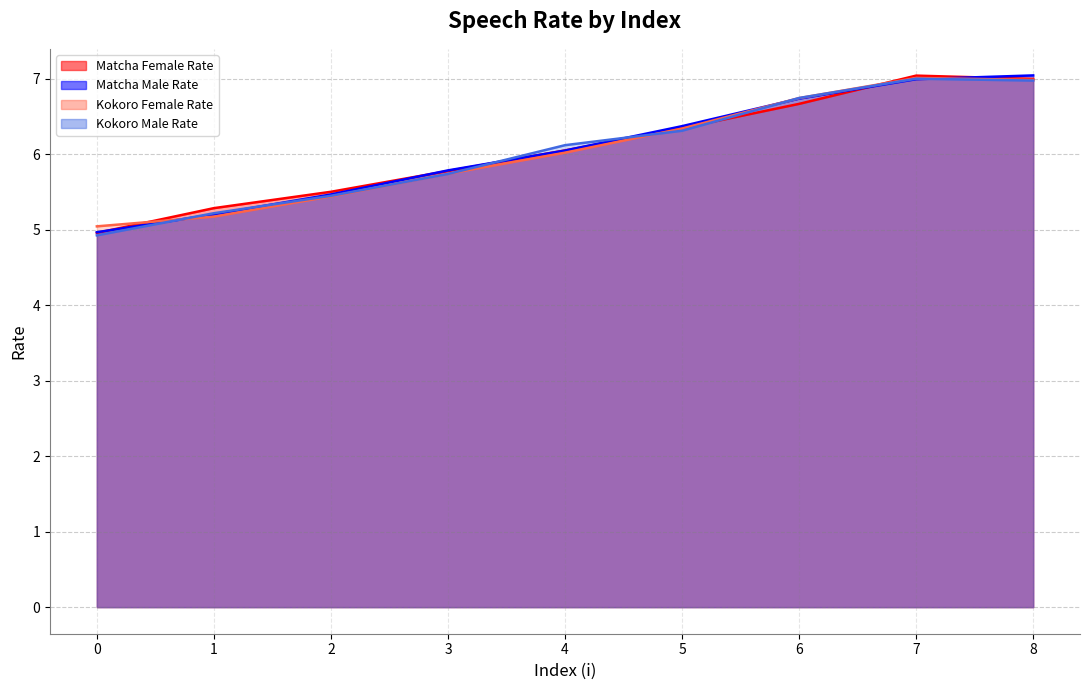

What is the value of the matcha_female_rate point at the 2nd from the left?

5.3